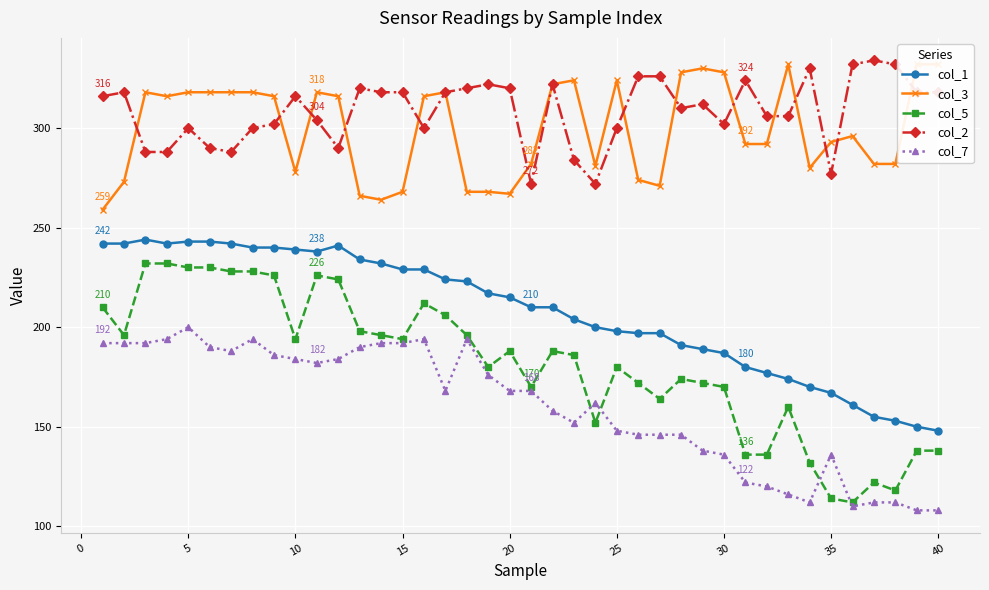

What is the lowest value of the col_7 series?

108